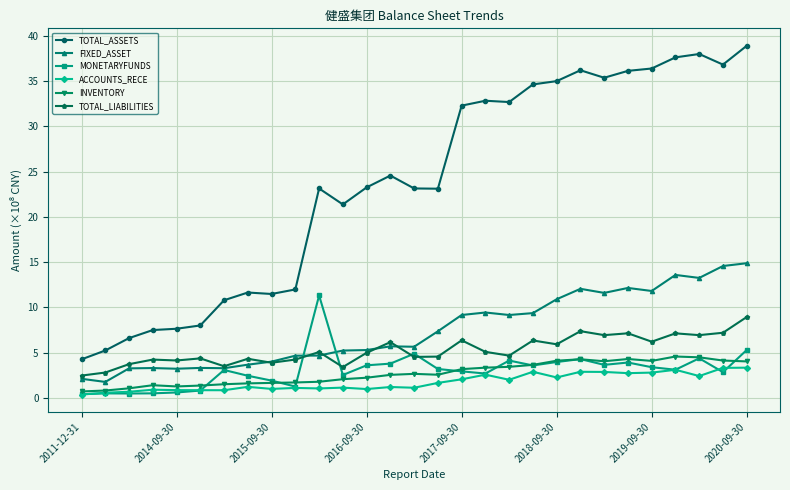

How many series are shown in this chart?

6